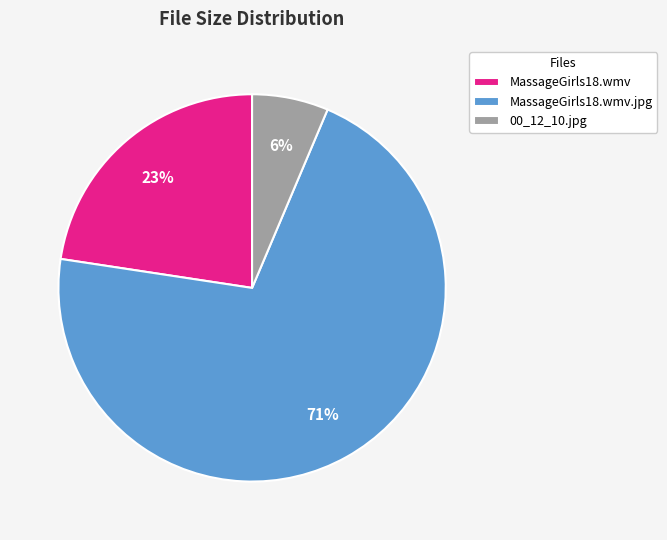

To the nearest percent, what portion does MassageGirls18.wmv.jpg represent?

71%